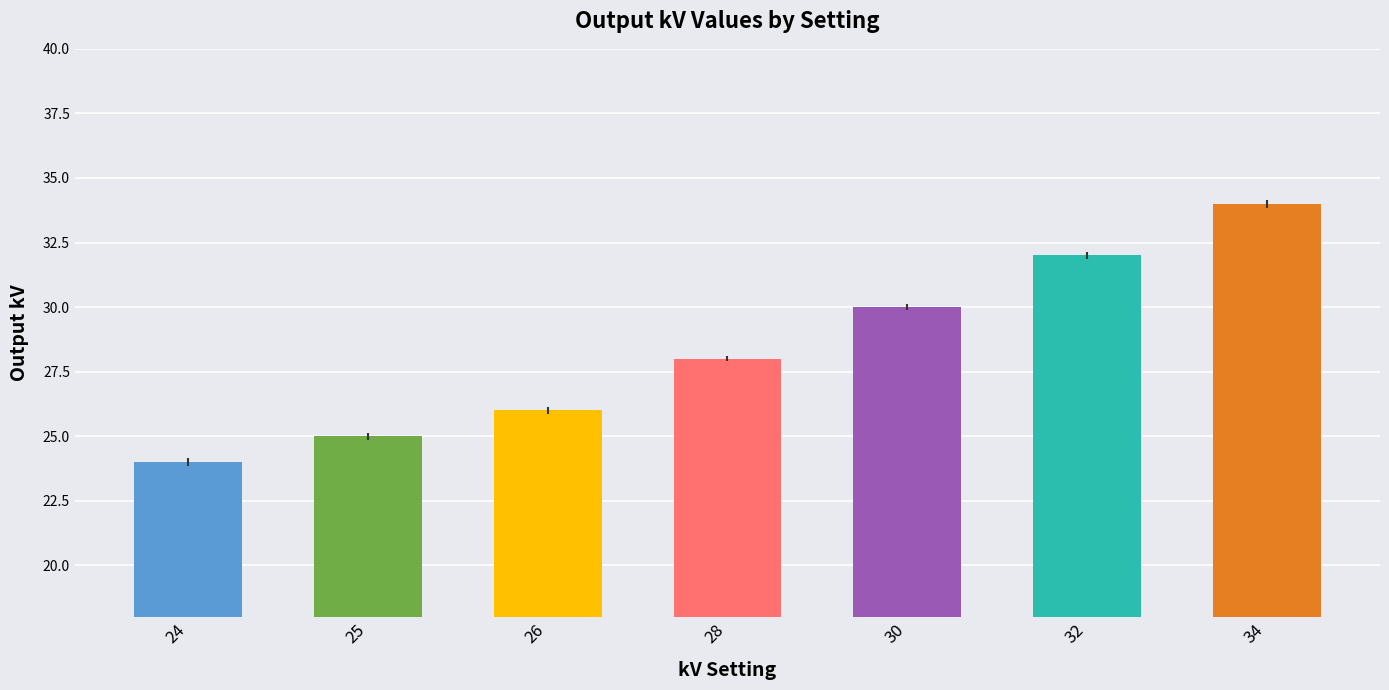

What is the smallest value displayed?

24